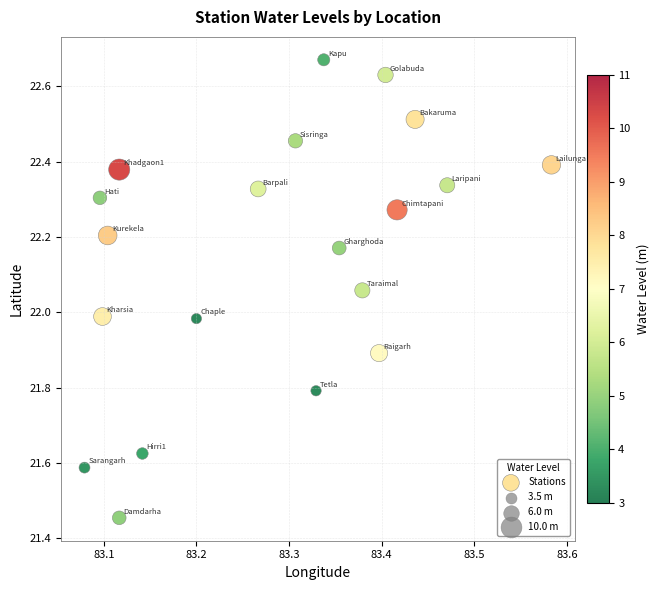

What is the range of Y values (max minus min)?

1.2